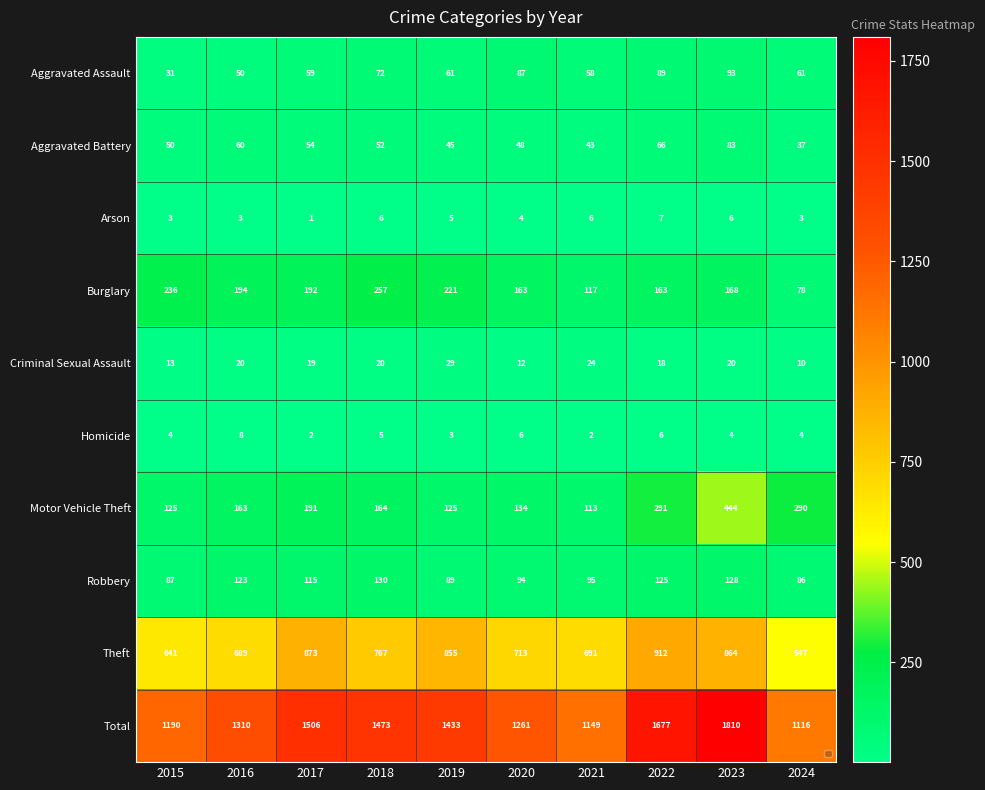

Which series has the largest total across all categories?

Total